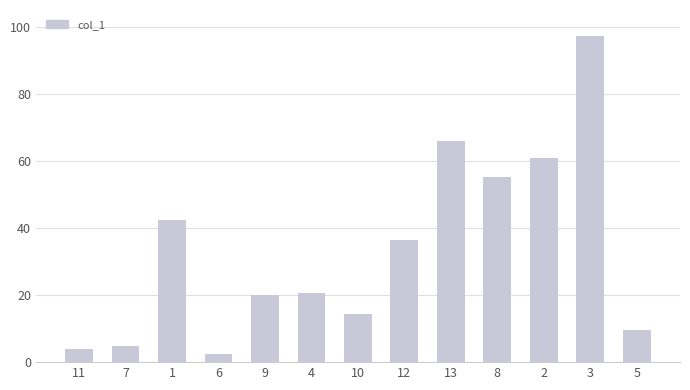

What is the greatest value displayed?

97.2